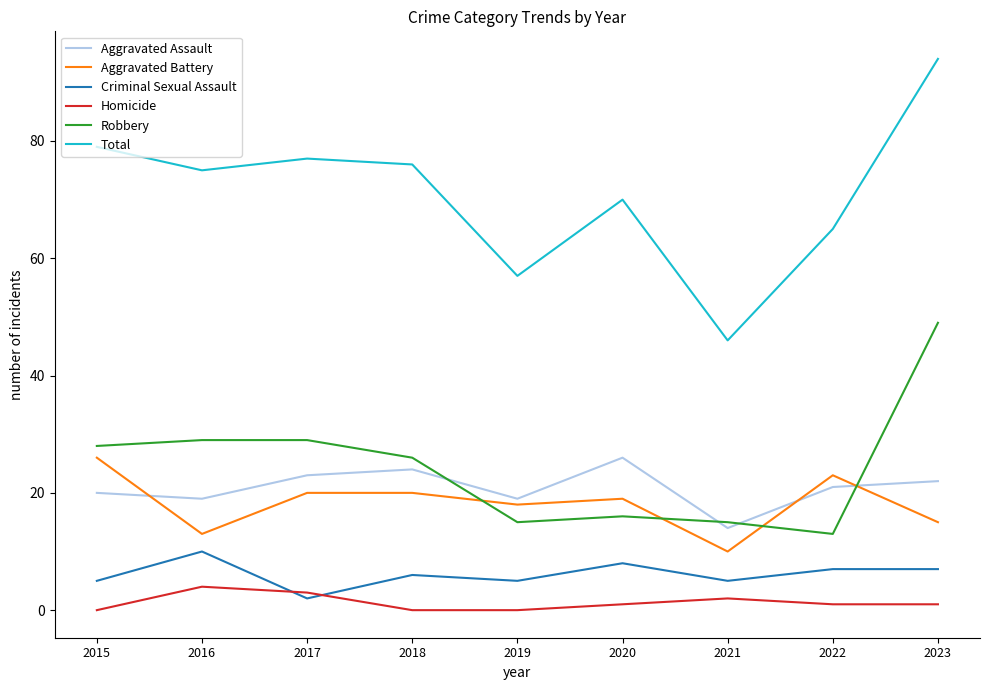

At which label does Aggravated Assault reach its minimum?

2021